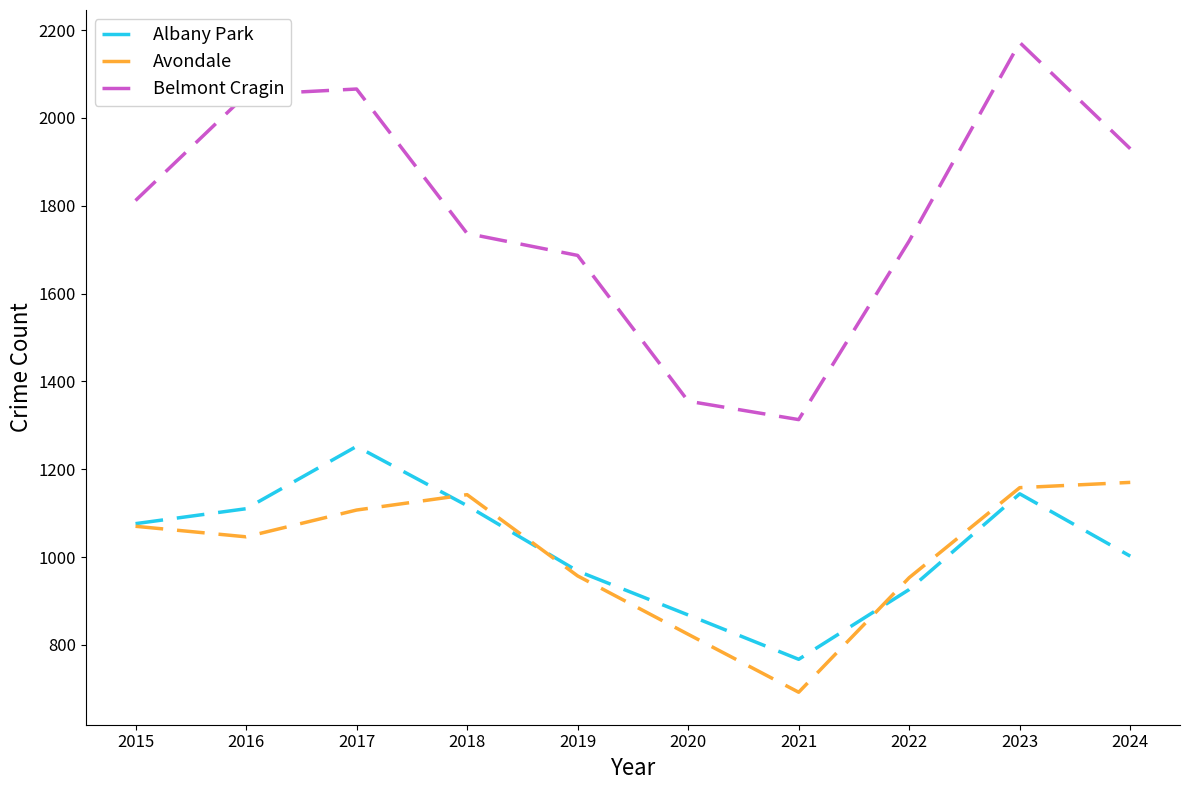

What is the sum of the Albany Park values at 2016 and 2022?

2036